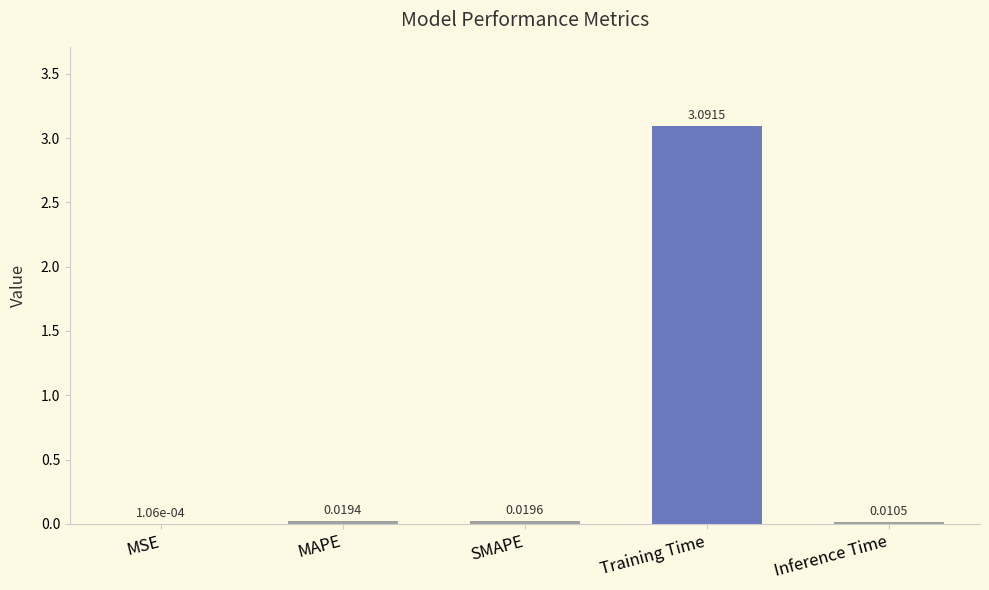

Where is the data nearest to the value 1?

SMAPE